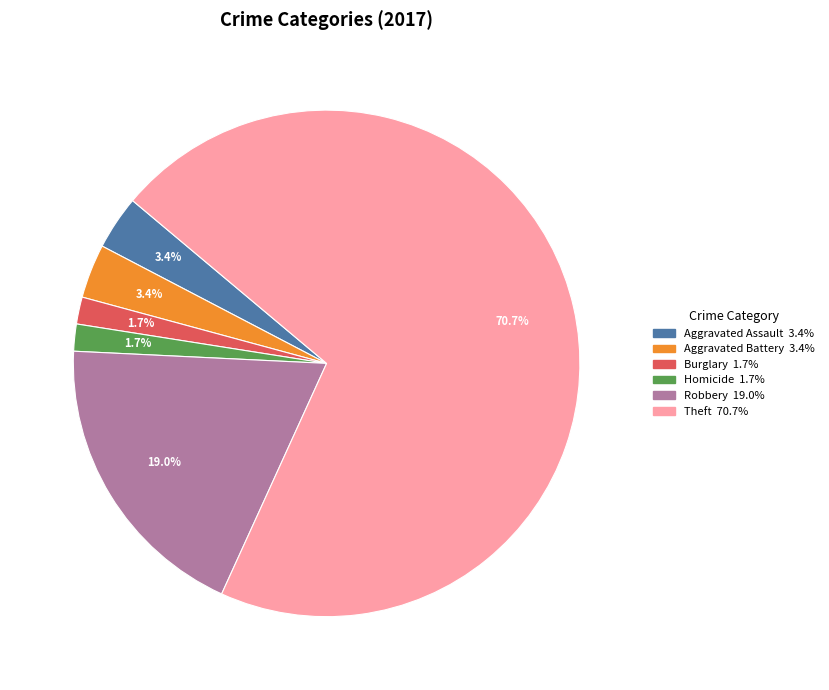

Does any single category account for the majority?

Yes